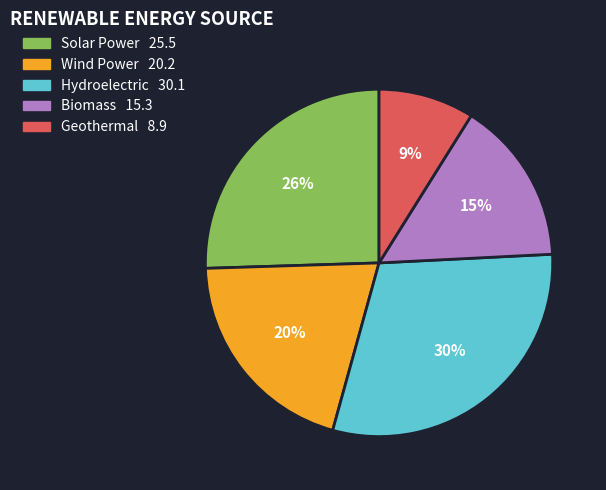

What percentage is the Hydroelectric slice, to the nearest percent?

30%